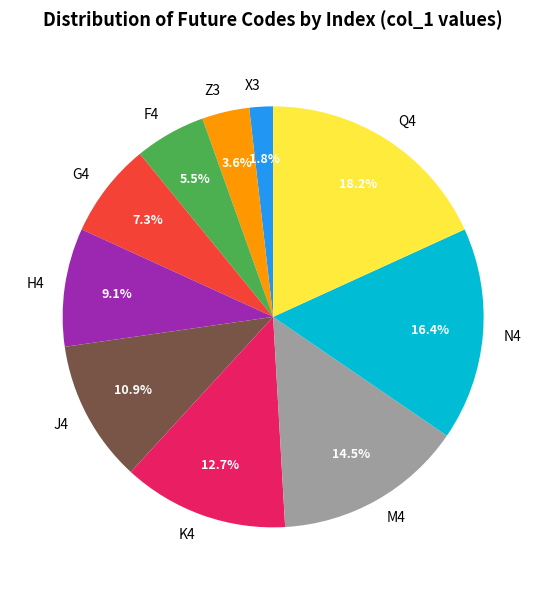

Which slice is the largest?

Q4